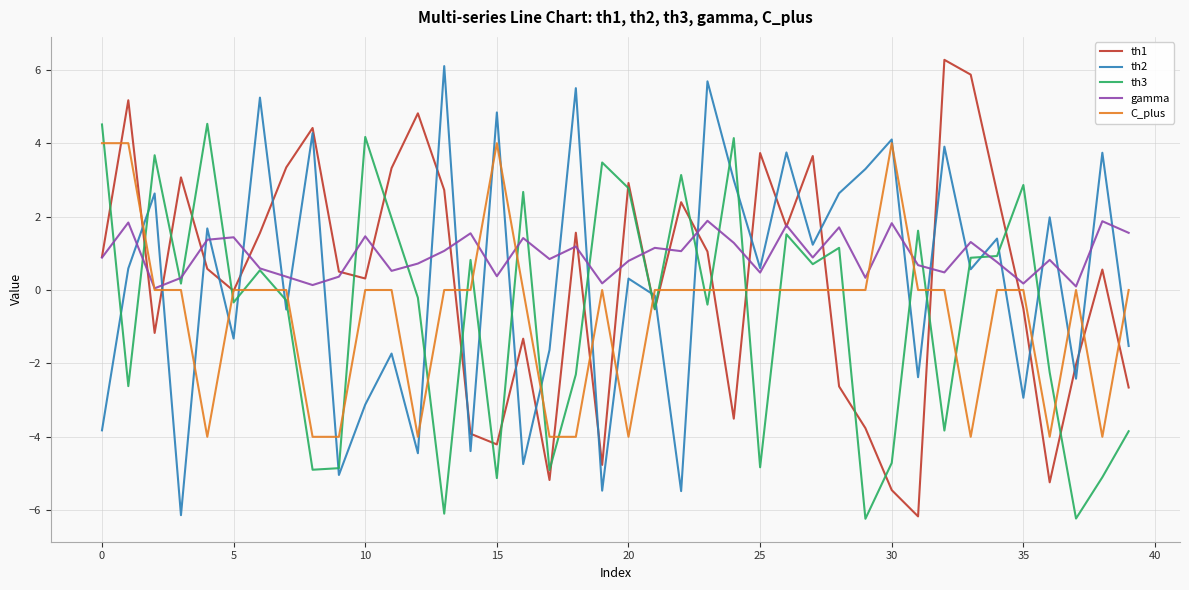

True or false: th3 and th2 cross at least once.

True